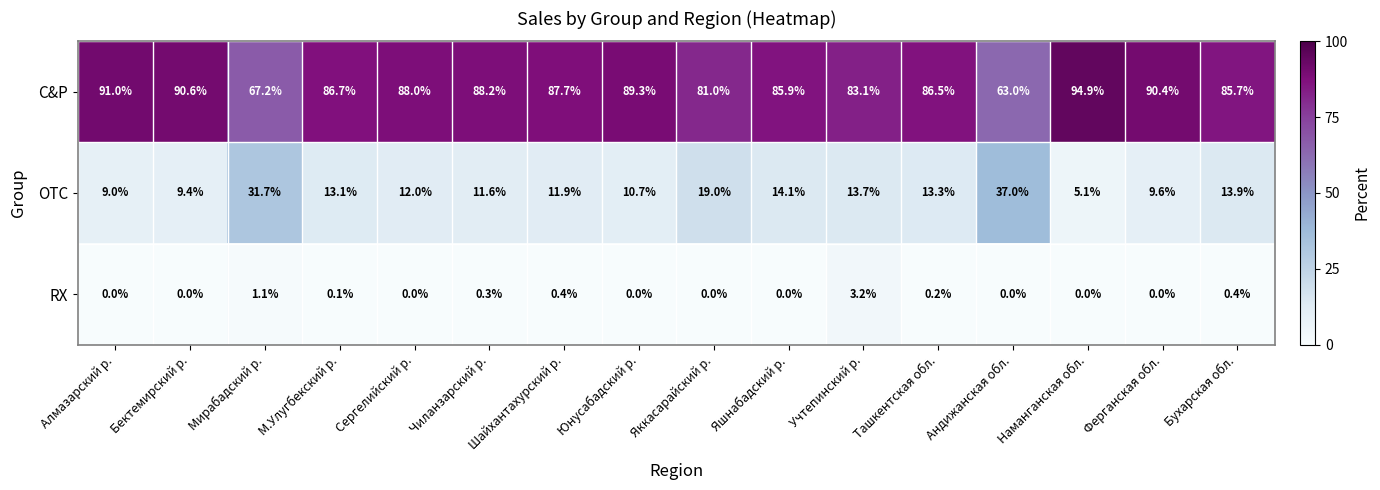

Rank the series at Алмазарский р. from lowest to highest value.

RX, OTC, C&P